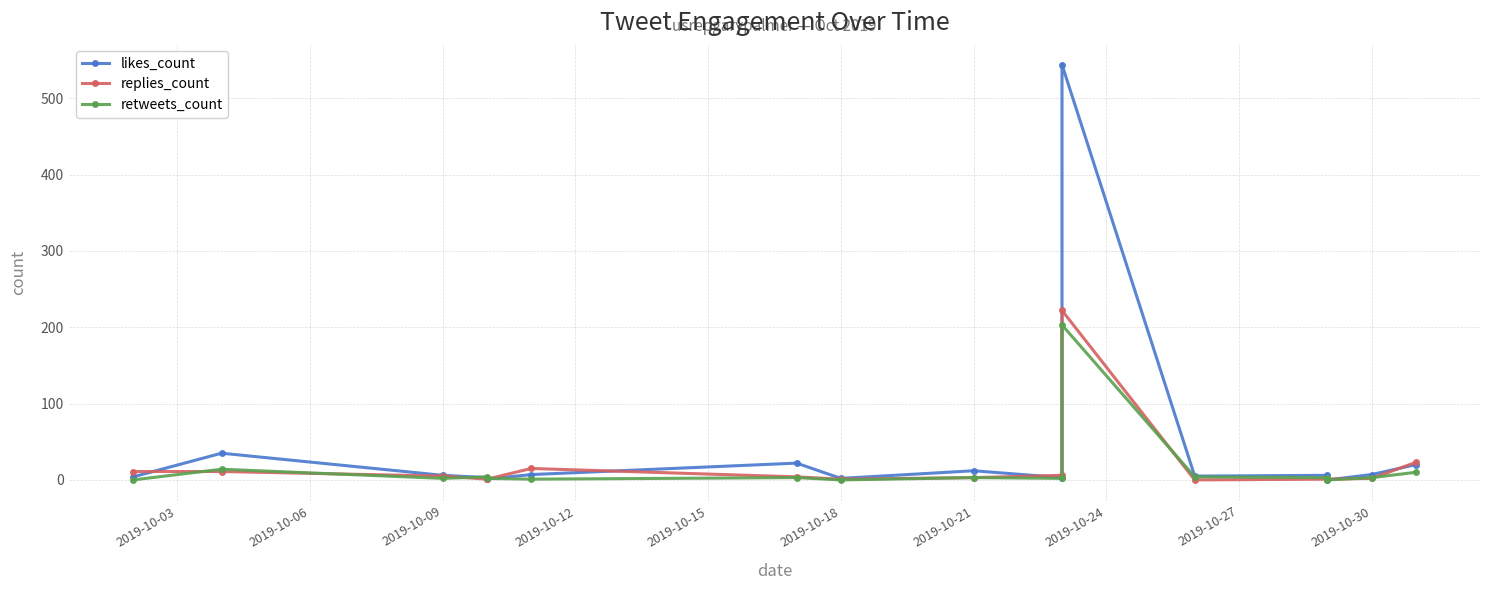

What is the maximum value for replies_count?

222